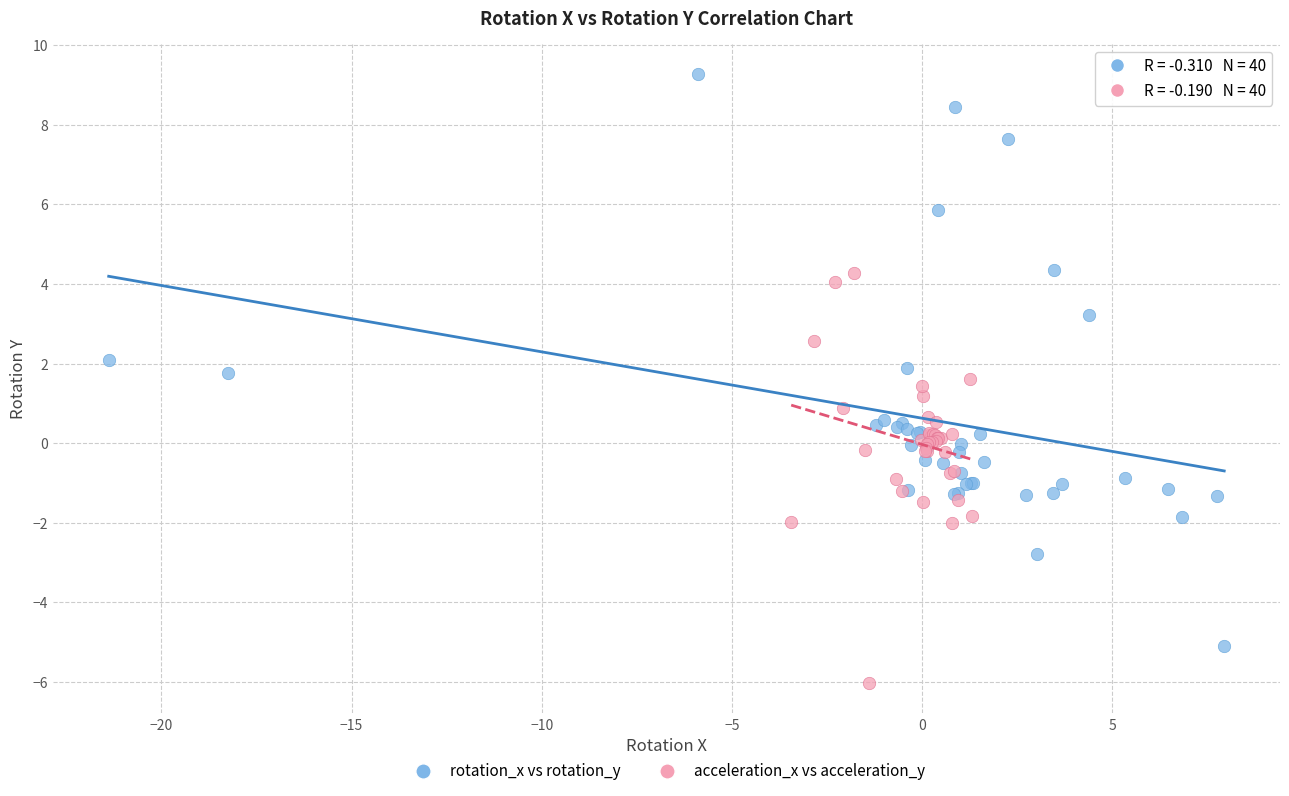

Which series reaches the maximum Y coordinate?

rotation_x vs rotation_y